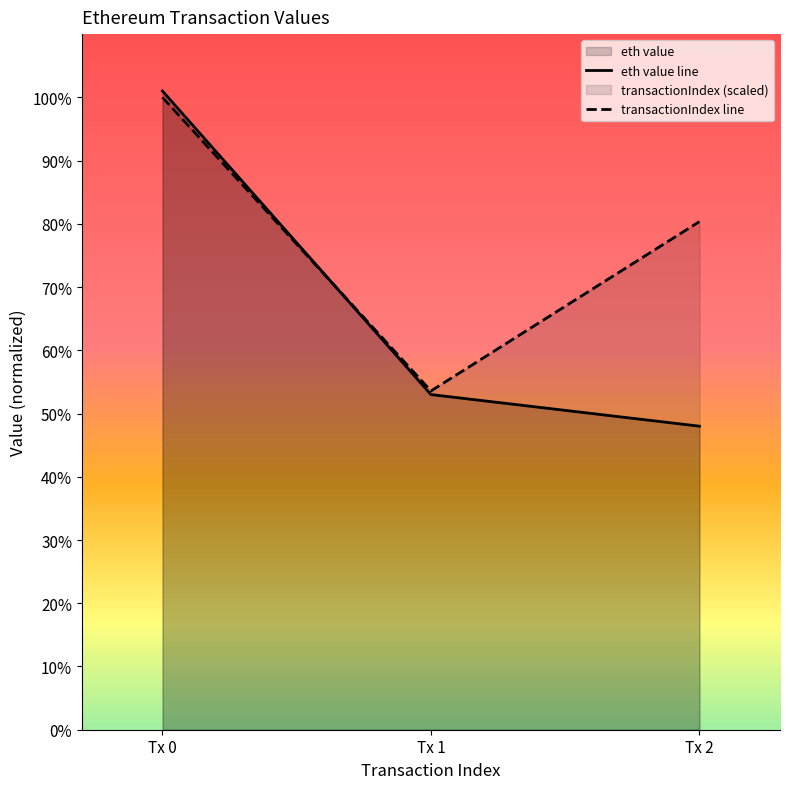

What value does the transactionIndex line series have at Tx 2?

80.4